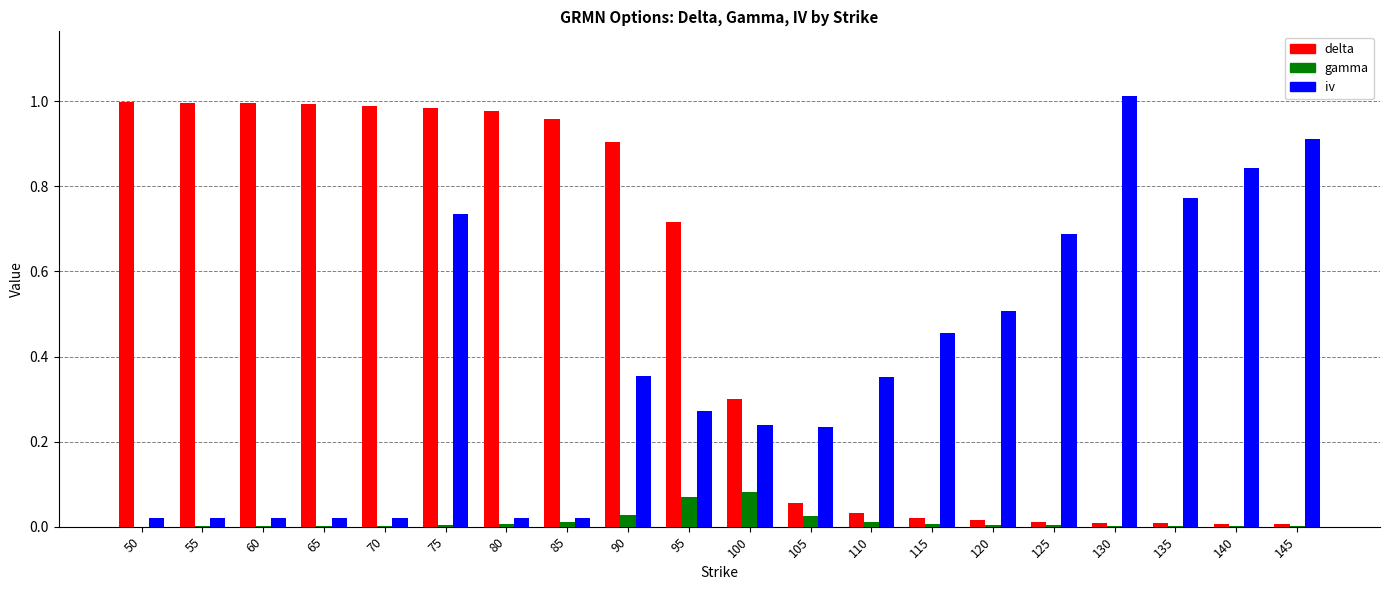

Between 70 and 110, which series saw the biggest shift?

delta